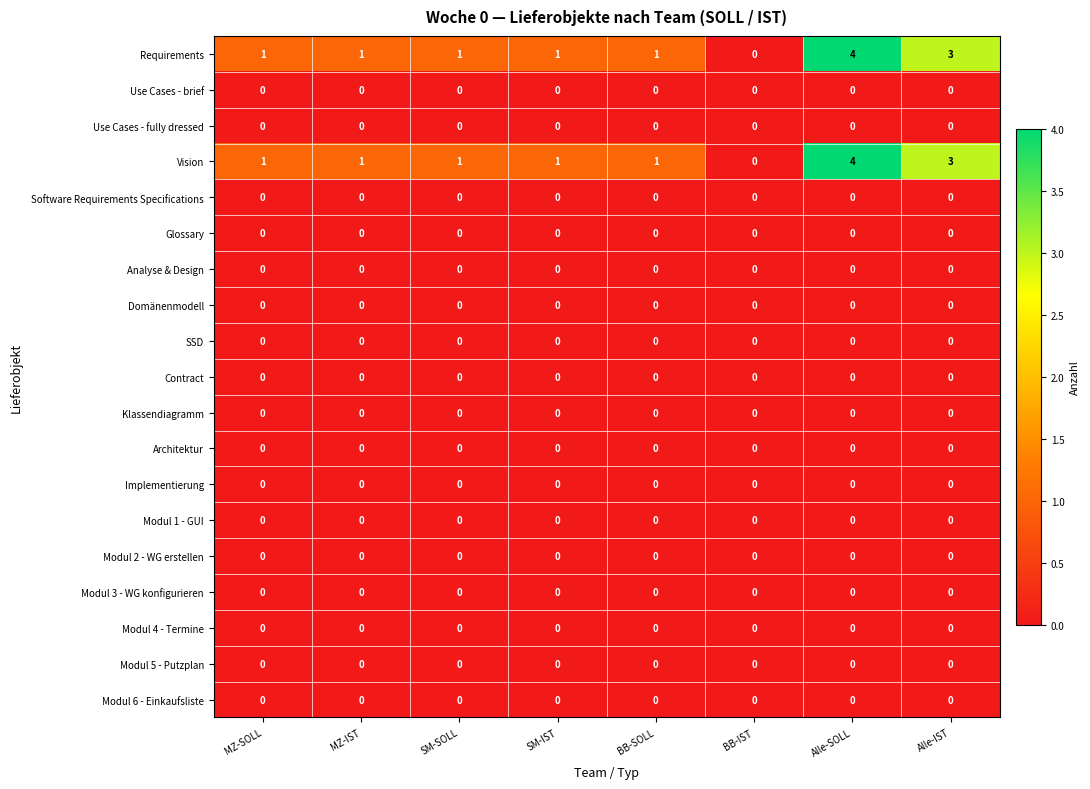

What is the spread (max minus min) of values at Alle-IST?

3